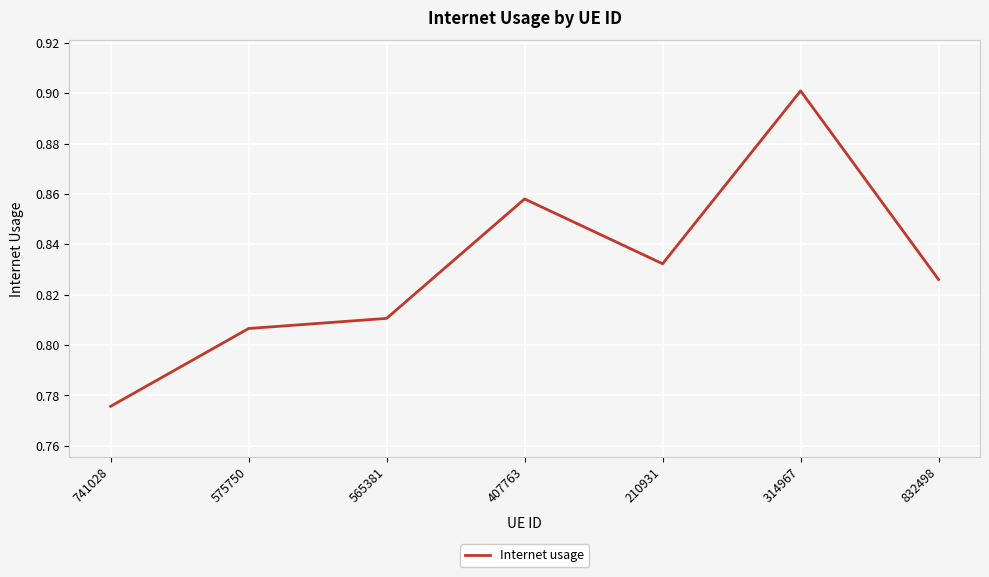

List the labels in order of value, smallest first.

741028, 575750, 565381, 832498, 210931, 407763, 314967